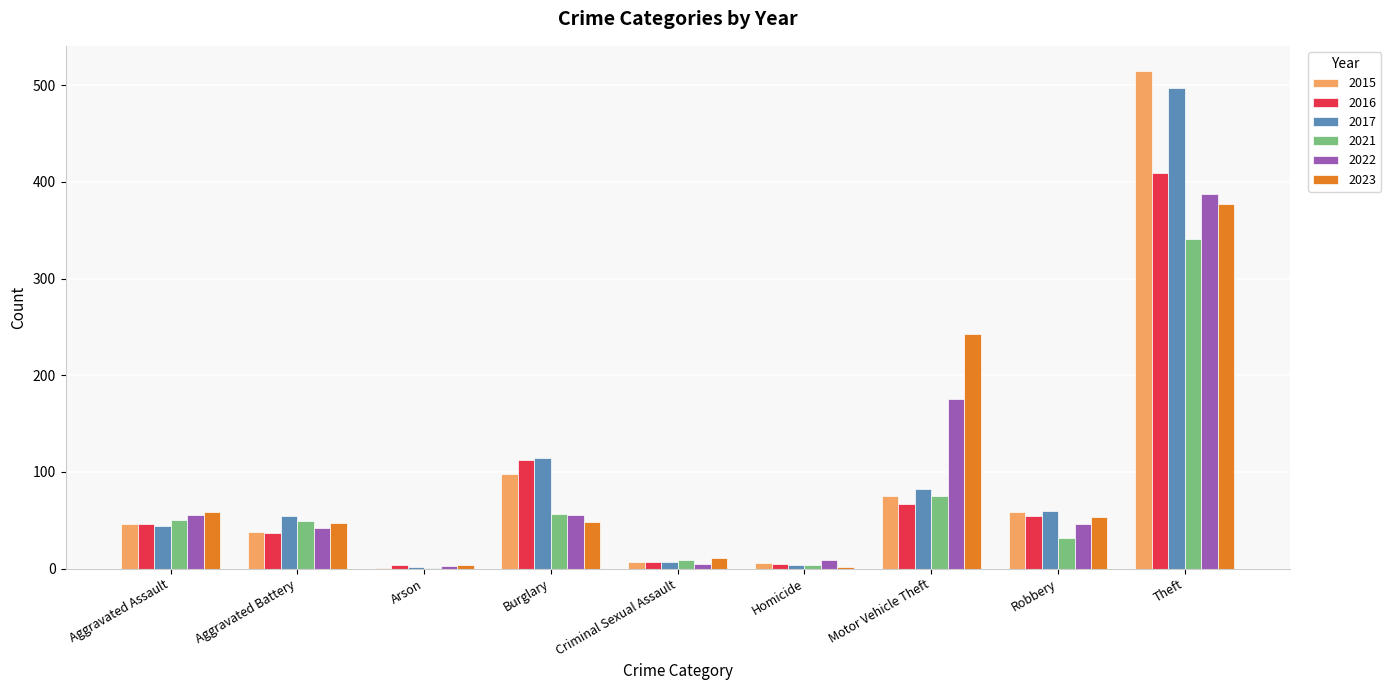

The 2017 series shows 22 at Aggravated Assault. True or false?

False